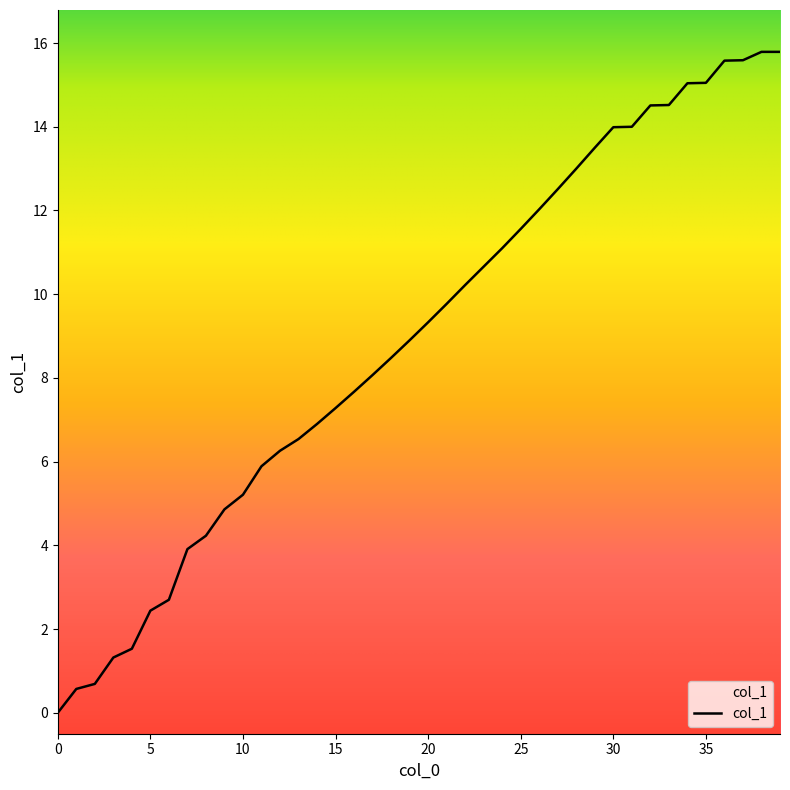

What is the difference between the maximum and minimum values?

15.8